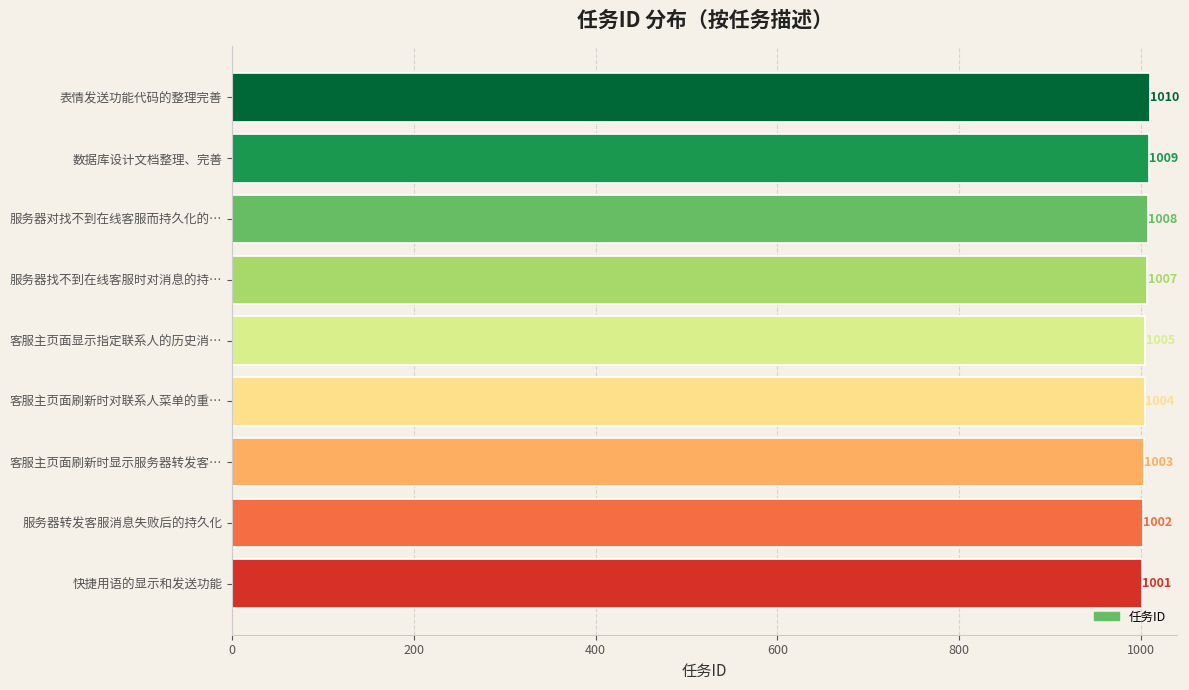

Count the number of data series in this chart.

1